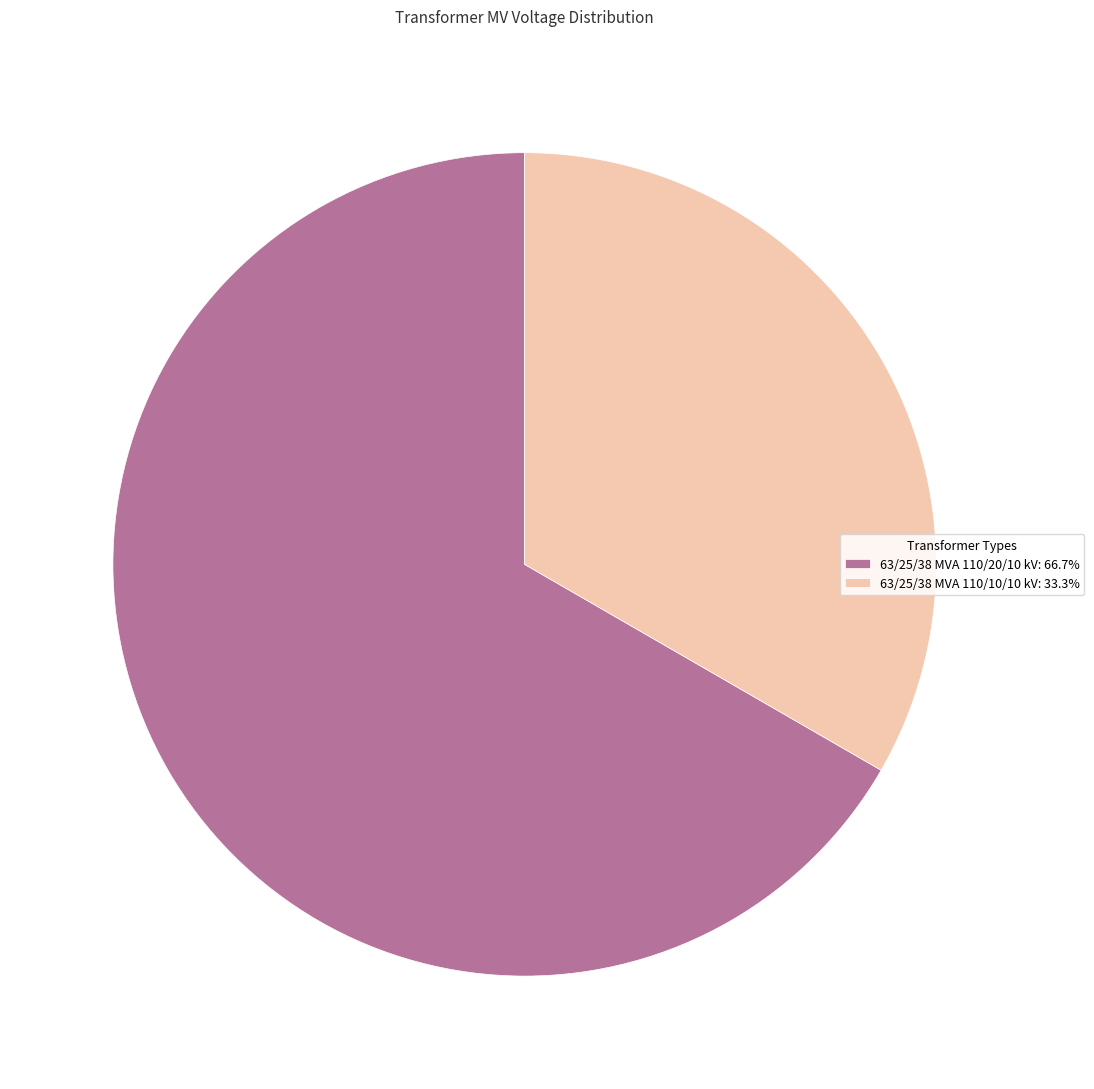

Is it true that 63/25/38 MVA 110/10/10 kV is 33% of the pie?

True